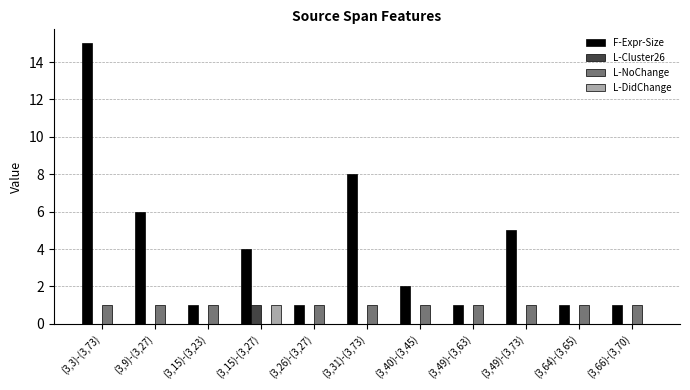

At which category is the sum across all series the highest?

(3,3)-(3,73)